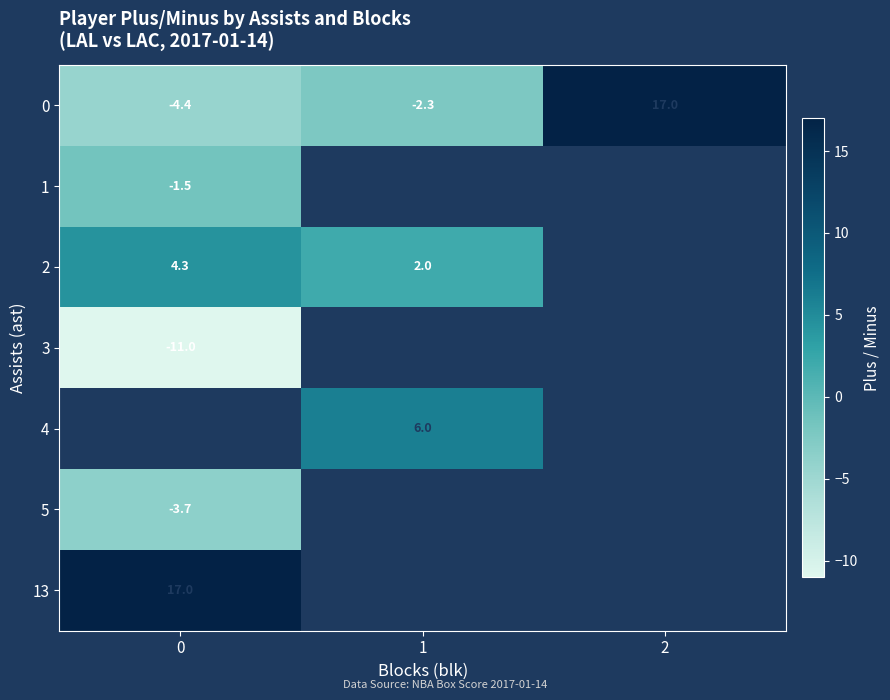

What is the sum of all 0 values?

10.3